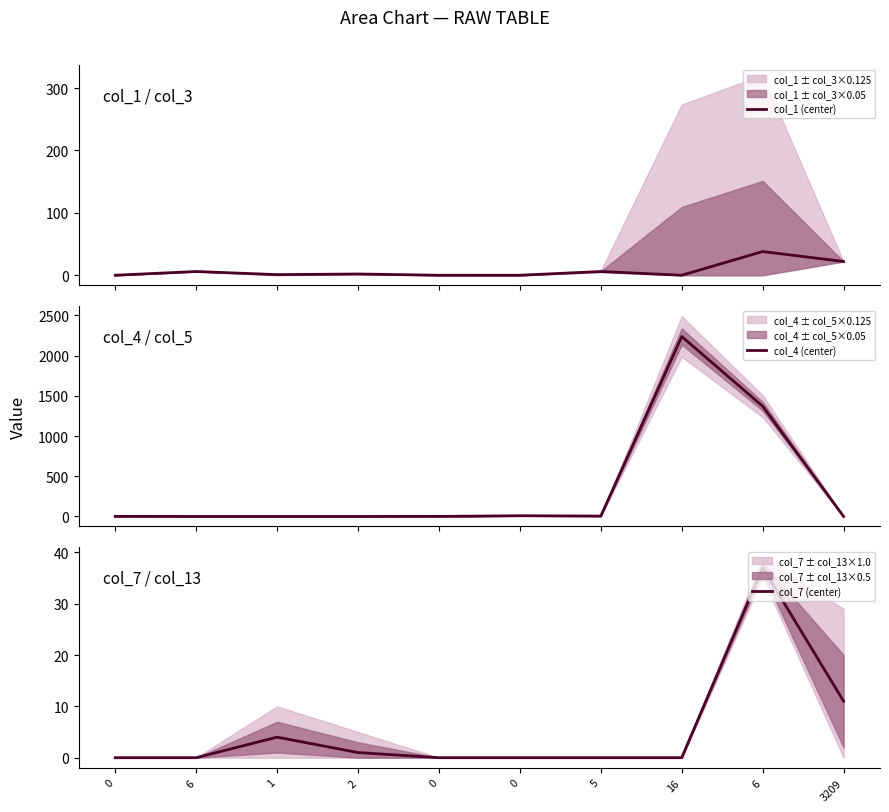

At which category is the sum across all series the highest?

16